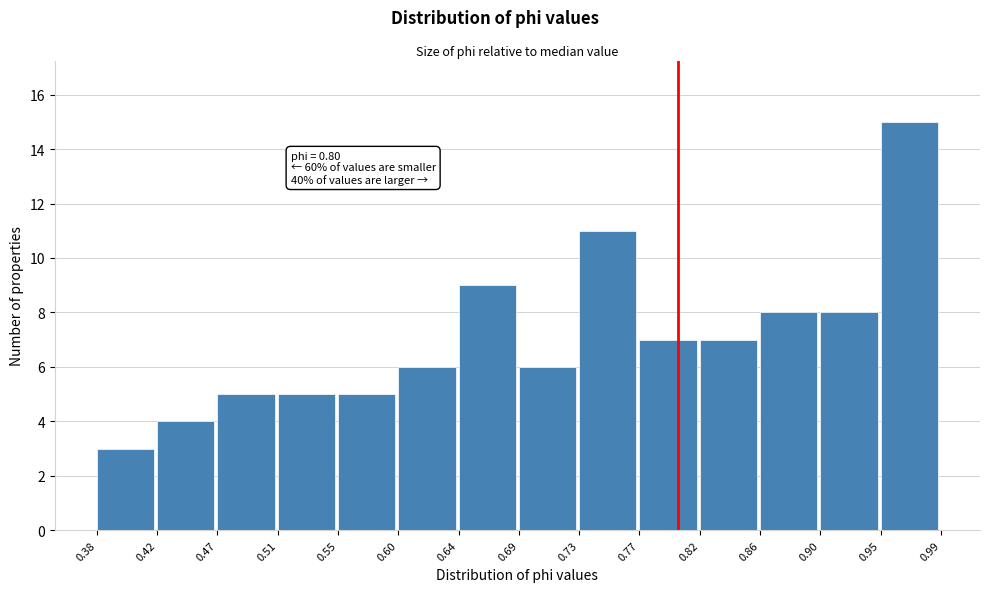

Over which range of the x-axis is the bar tallest?

0.95 to 0.99